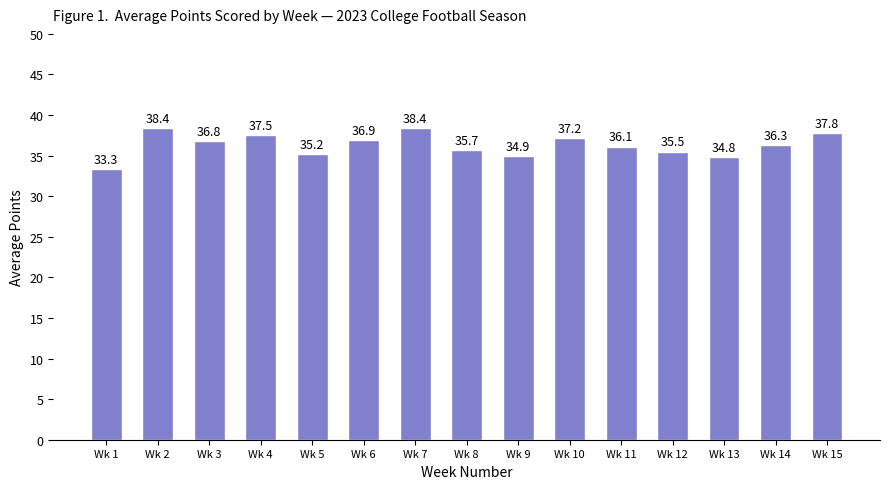

How many values are below 36?

6